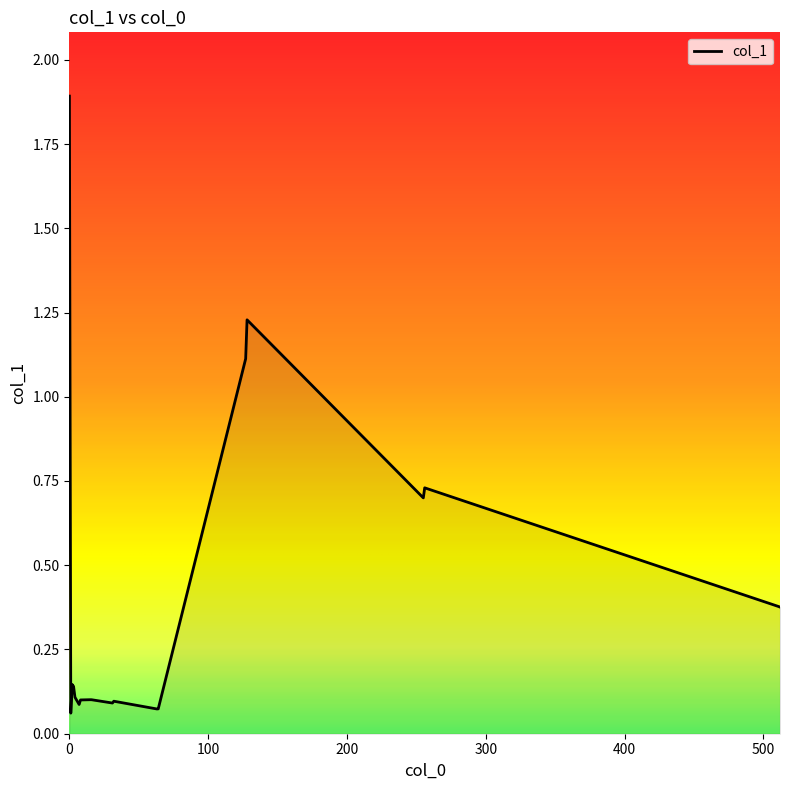

What is the sum of all values?

7.6